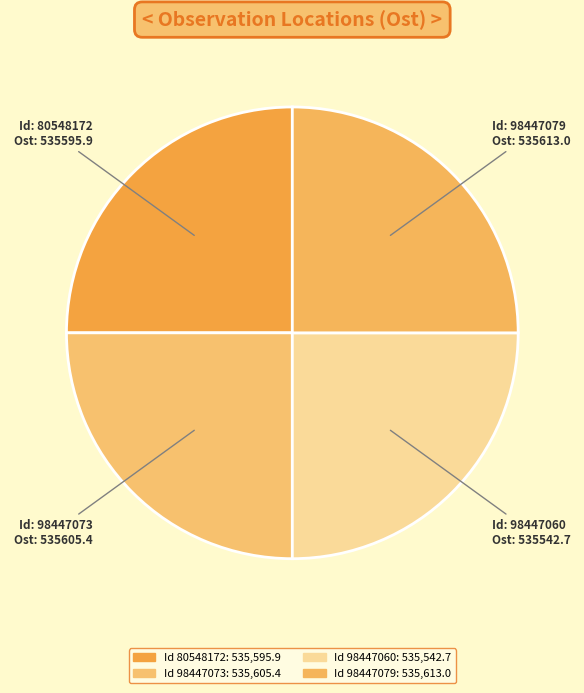

Does any single category account for the majority?

No